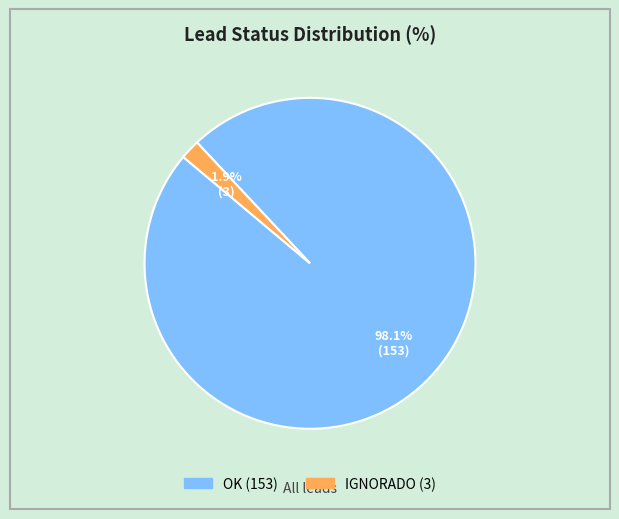

Which has a higher value, IGNORADO or OK?

OK